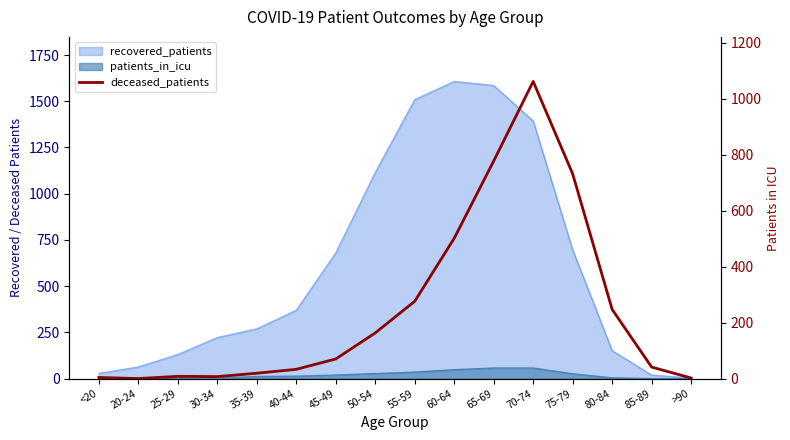

The value at 40-44 is 59. True or false?

False